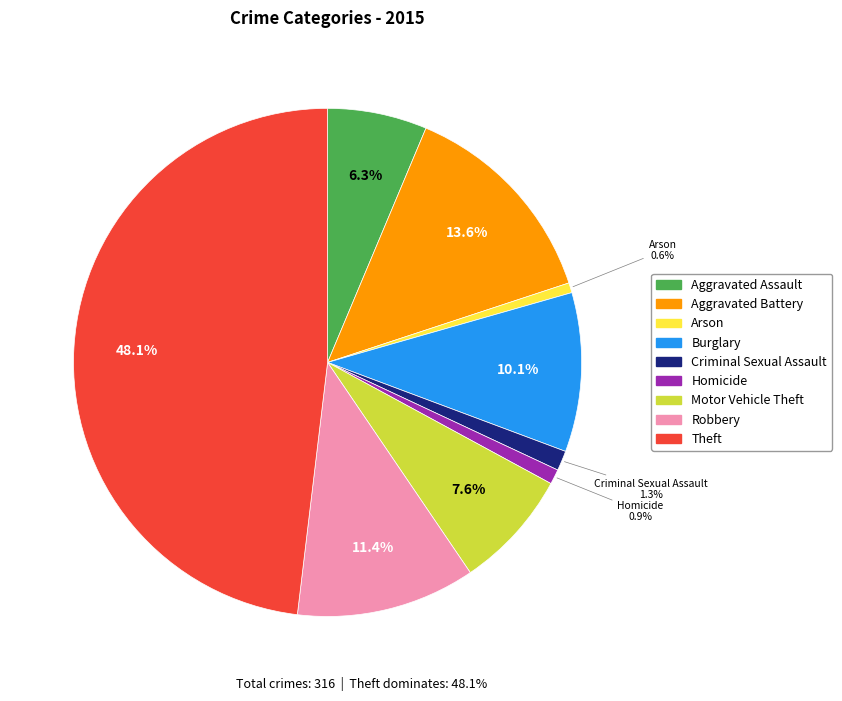

Between Motor Vehicle Theft and Burglary, which is larger?

Burglary